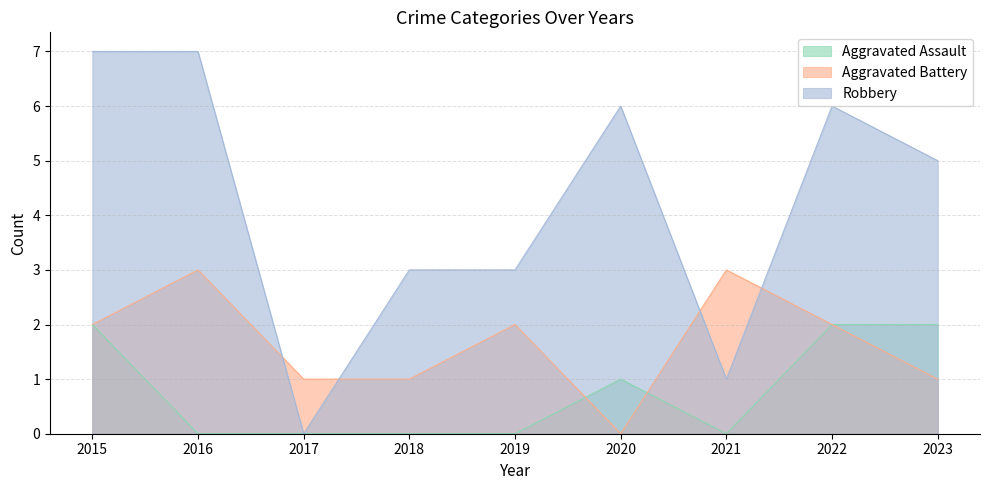

Is it true that Robbery equals 3 at 2019?

True